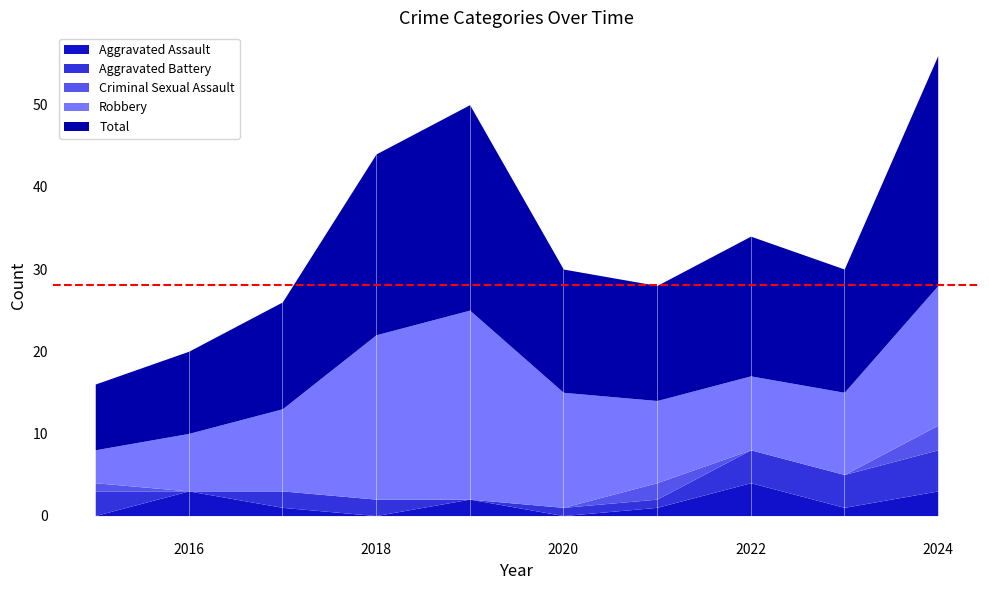

True or false: Criminal Sexual Assault has a value of 2 at 2016.

False